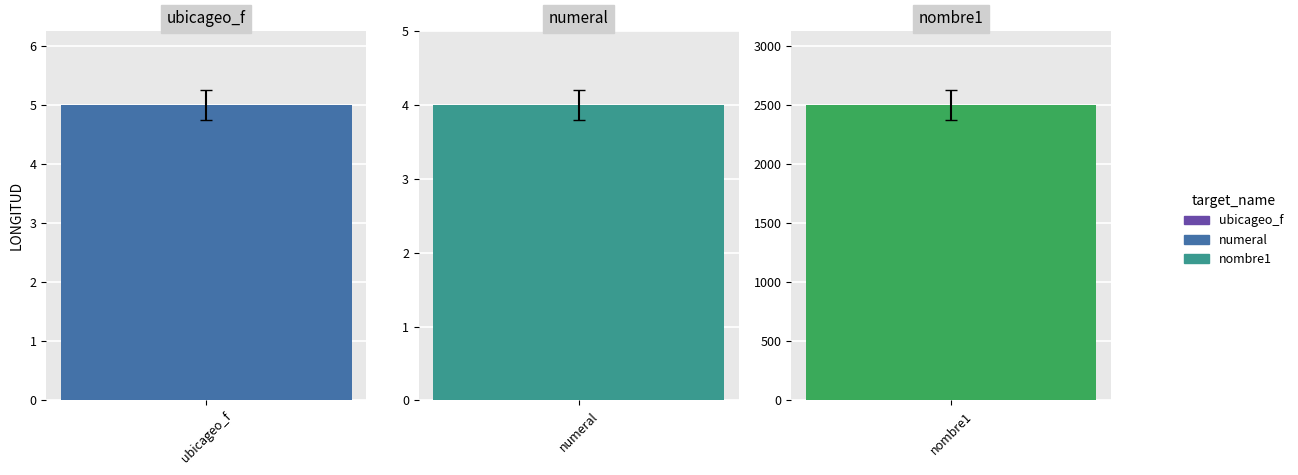

What is the label of the 2nd bar from the right?

numeral